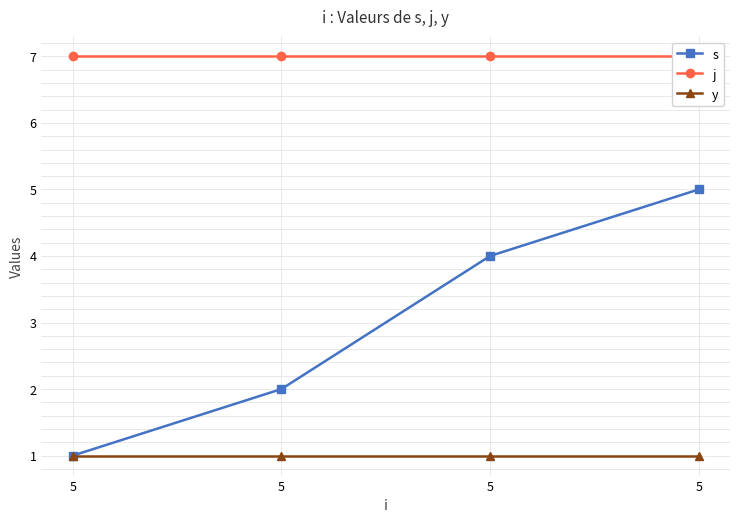

What is the spread (max minus min) of values at 5?

6